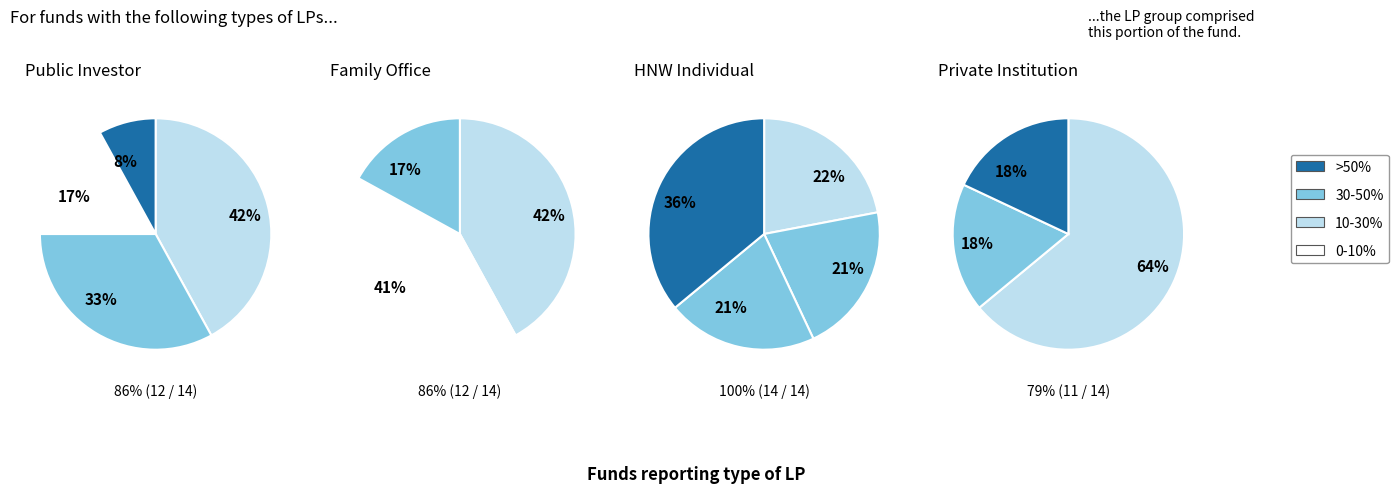

To the nearest percent, what percentage of the pie is 3?

36%